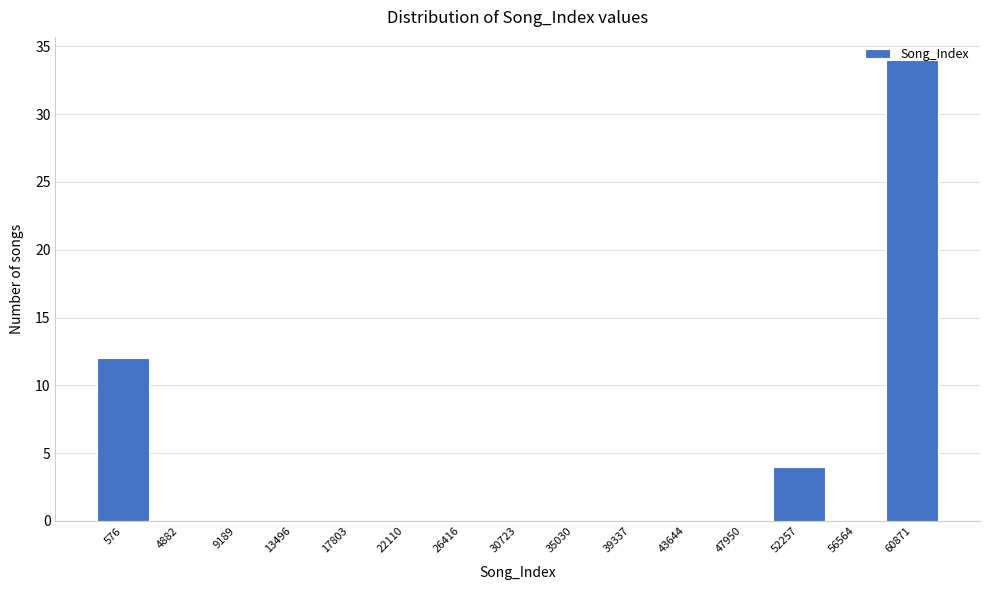

Between 13496 and 52257, which is larger?

52257